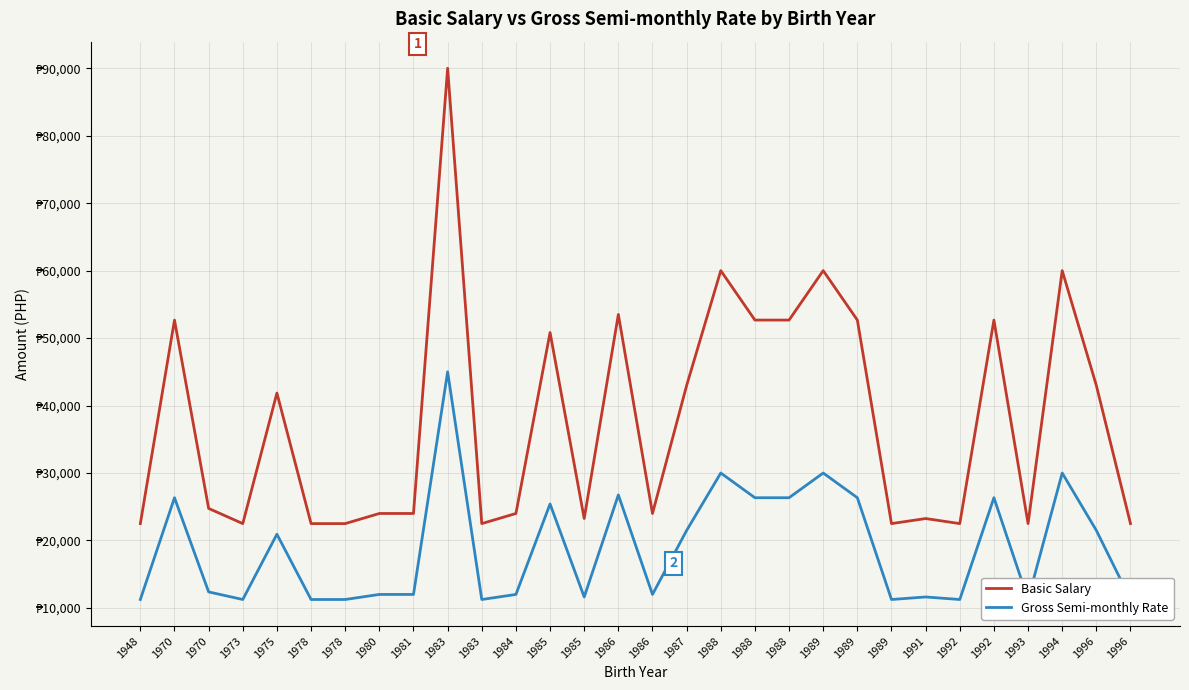

How many data points in Basic Salary are above 24750?

14